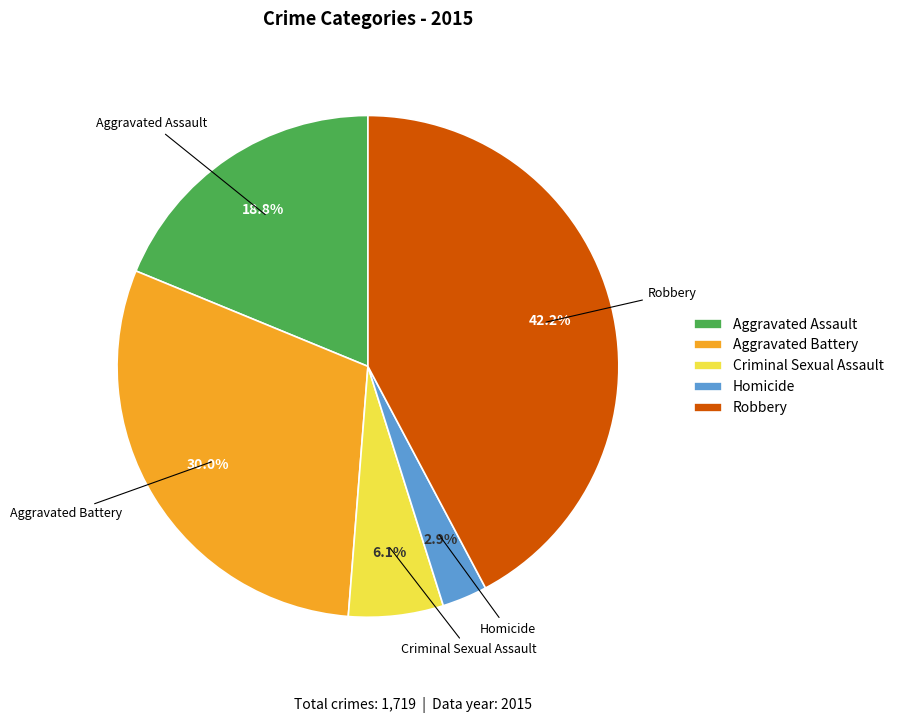

What is the smallest slice in the pie chart?

Homicide